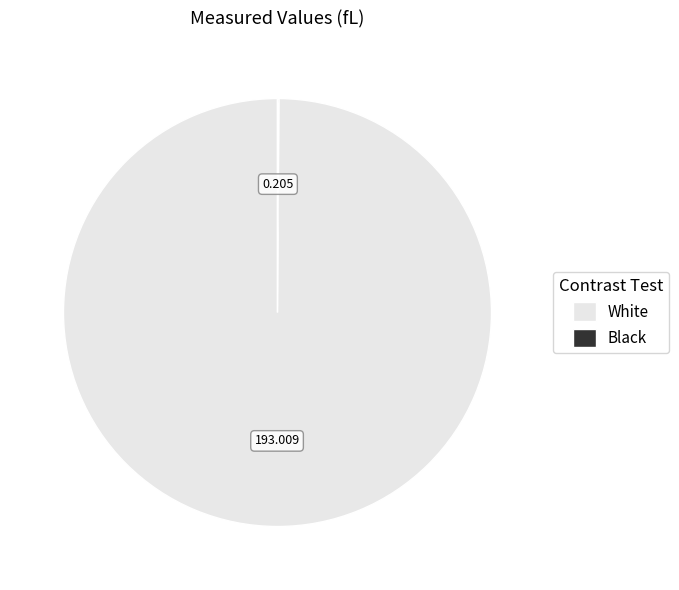

Which slice is the largest?

White